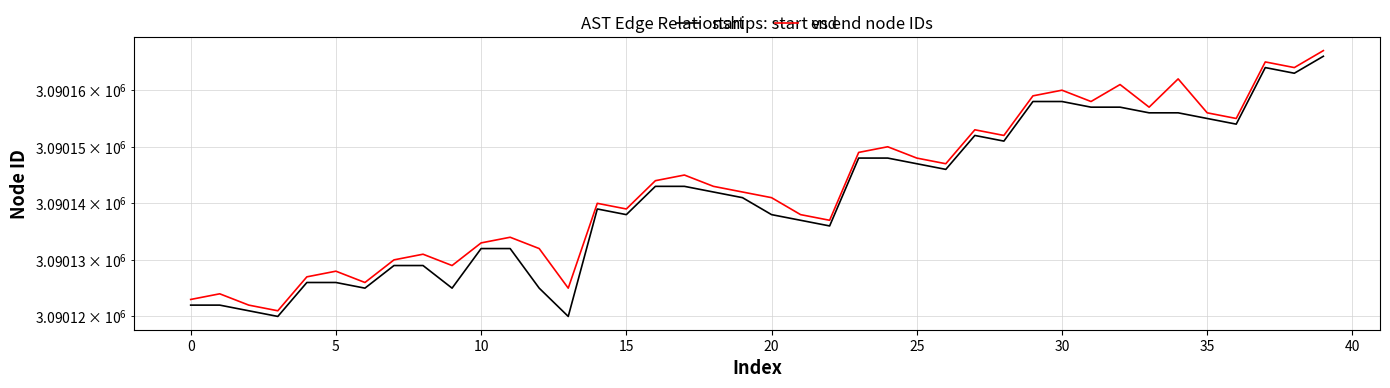

What are all the series names shown in the legend?

start, end